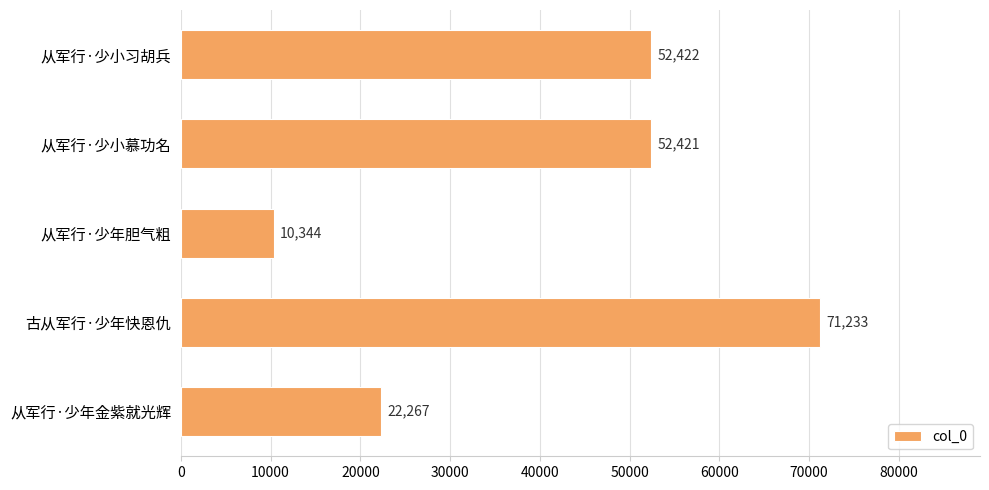

What is the greatest value displayed?

71233